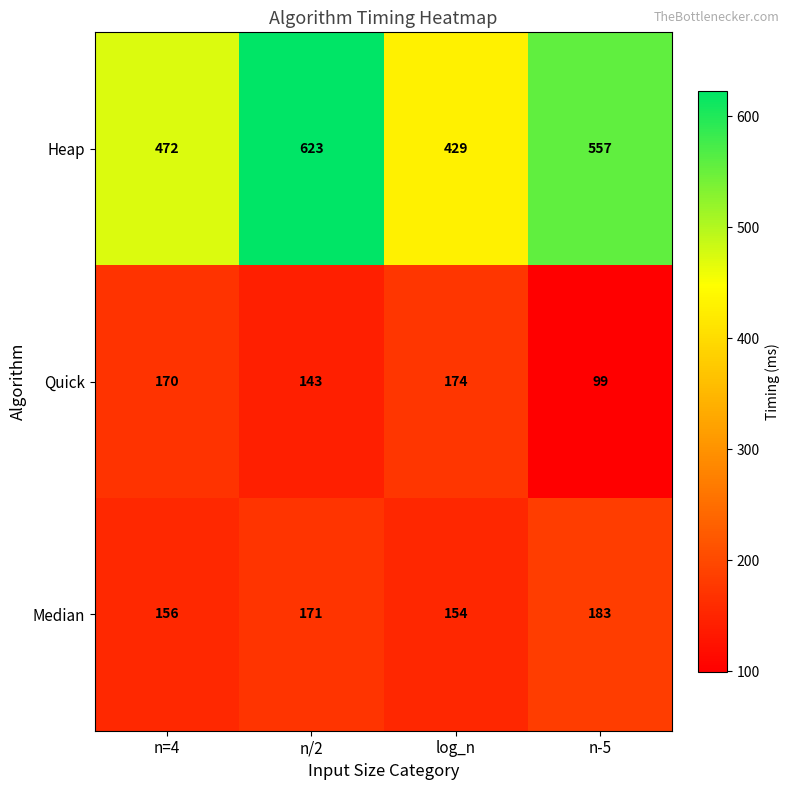

How many distinct data groups are displayed?

3